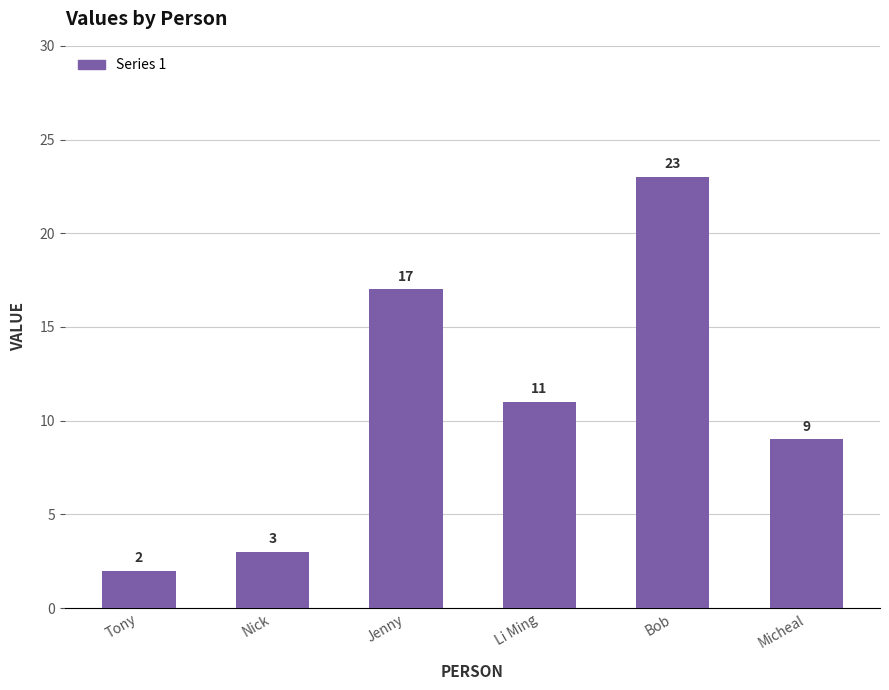

True or false: the data shows 6 at Micheal.

False